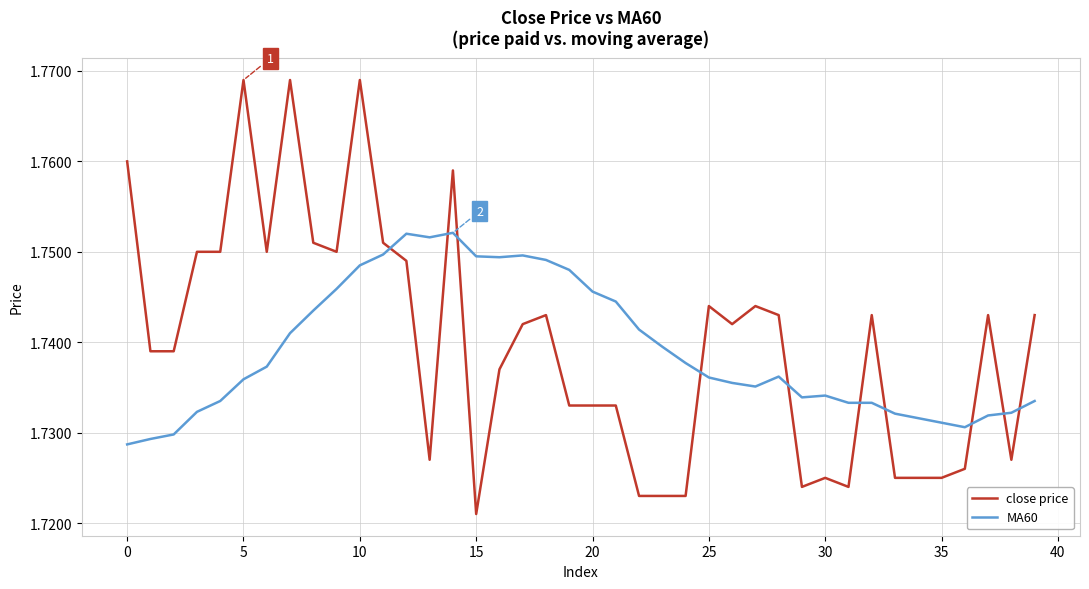

How many times do MA60 and close price cross each other?

10